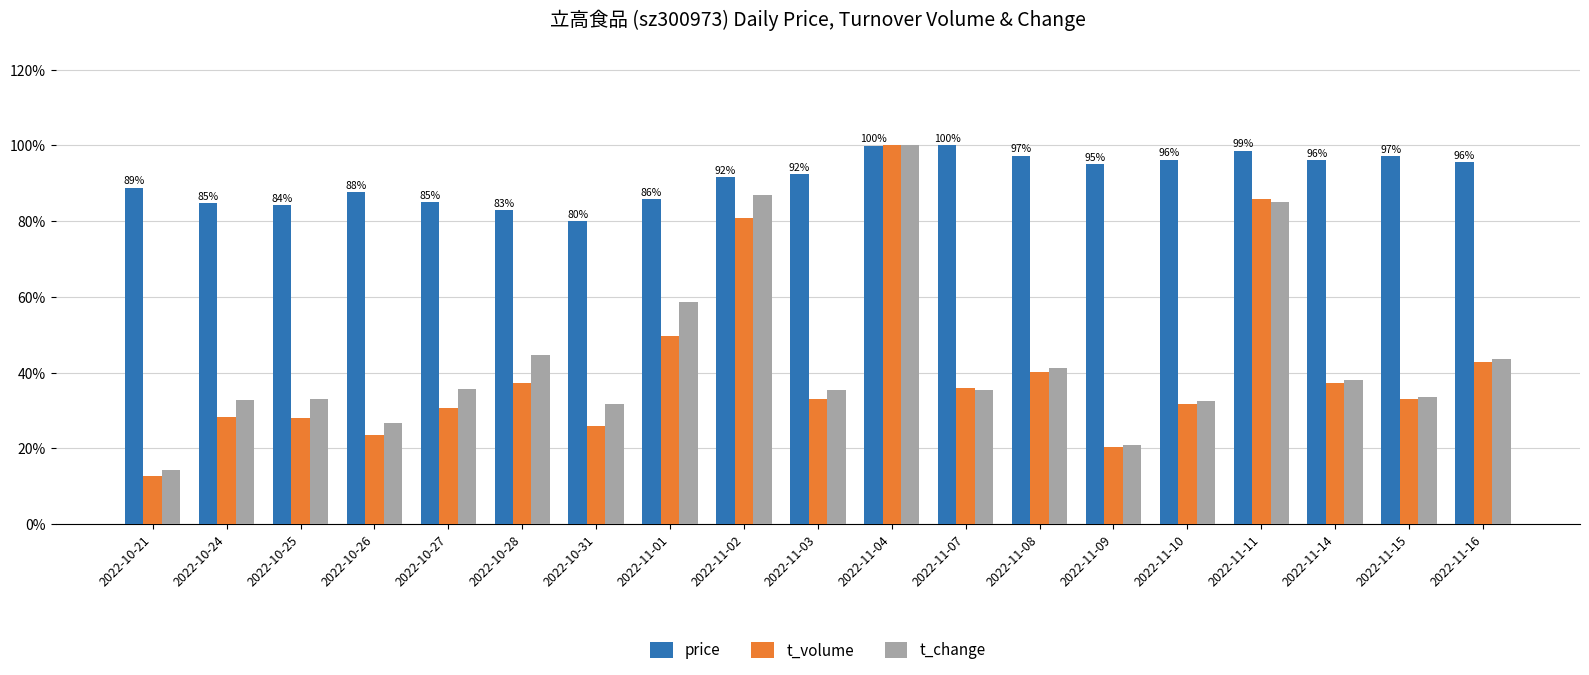

What is the minimum value shown in the chart?

0.1